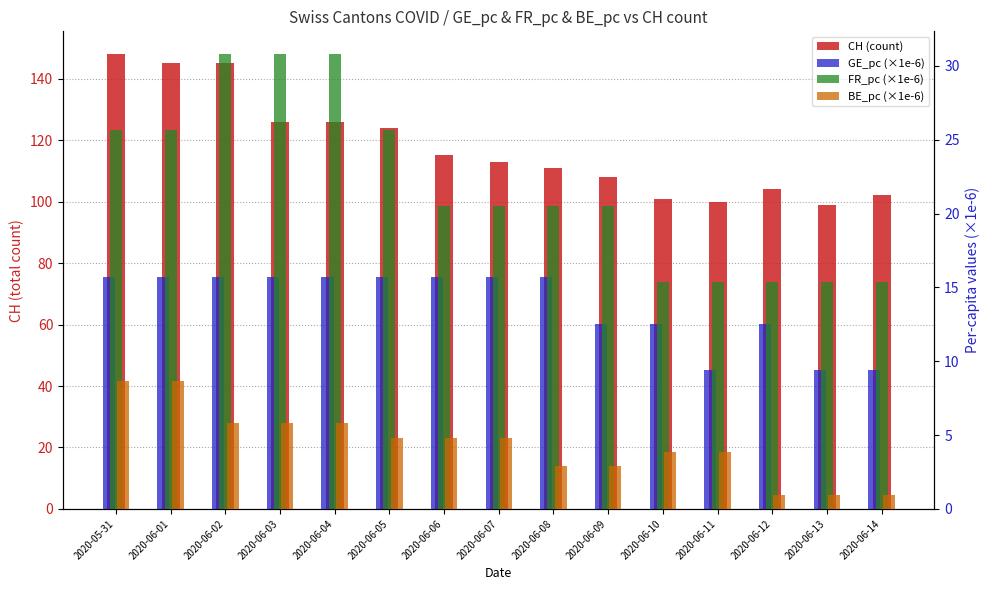

At which label does CH (count) first exceed 113?

2020-05-31